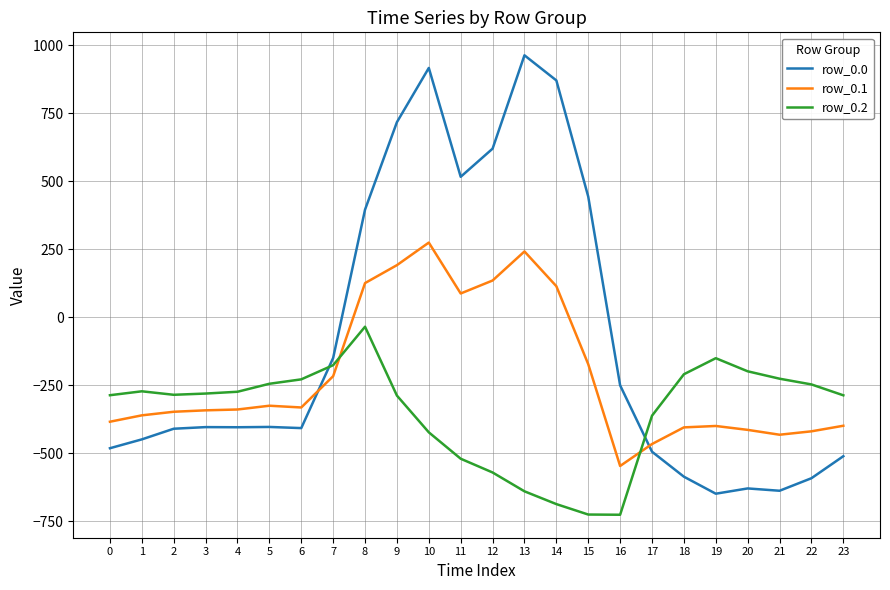

True or false: row_0.0 and row_0.1 intersect in this chart.

True